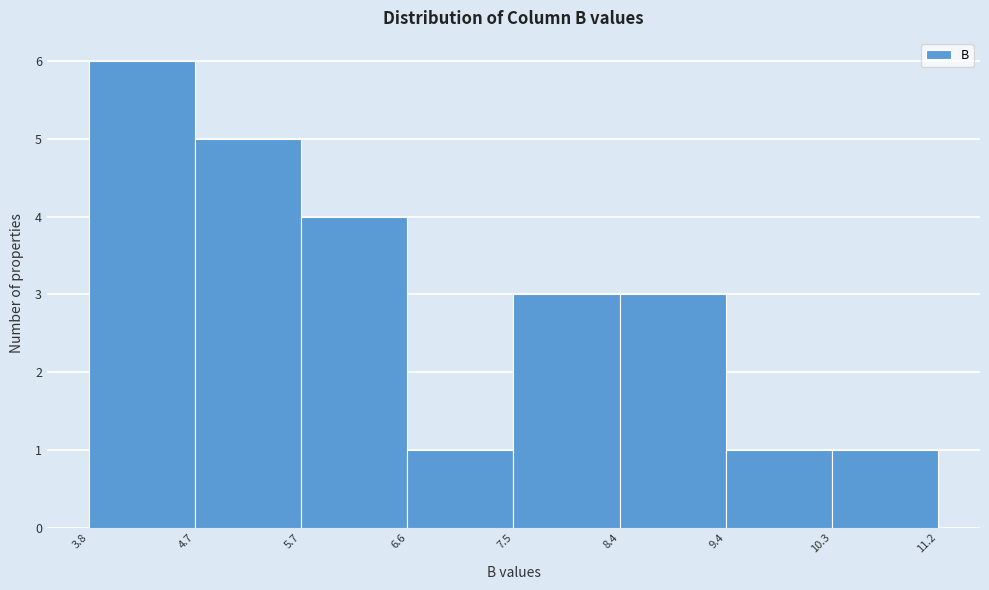

What is the height of the bar covering 9.4 to 10.3 on the x-axis? The values are not printed on the chart, so give them approximately, as read against the axis.

1